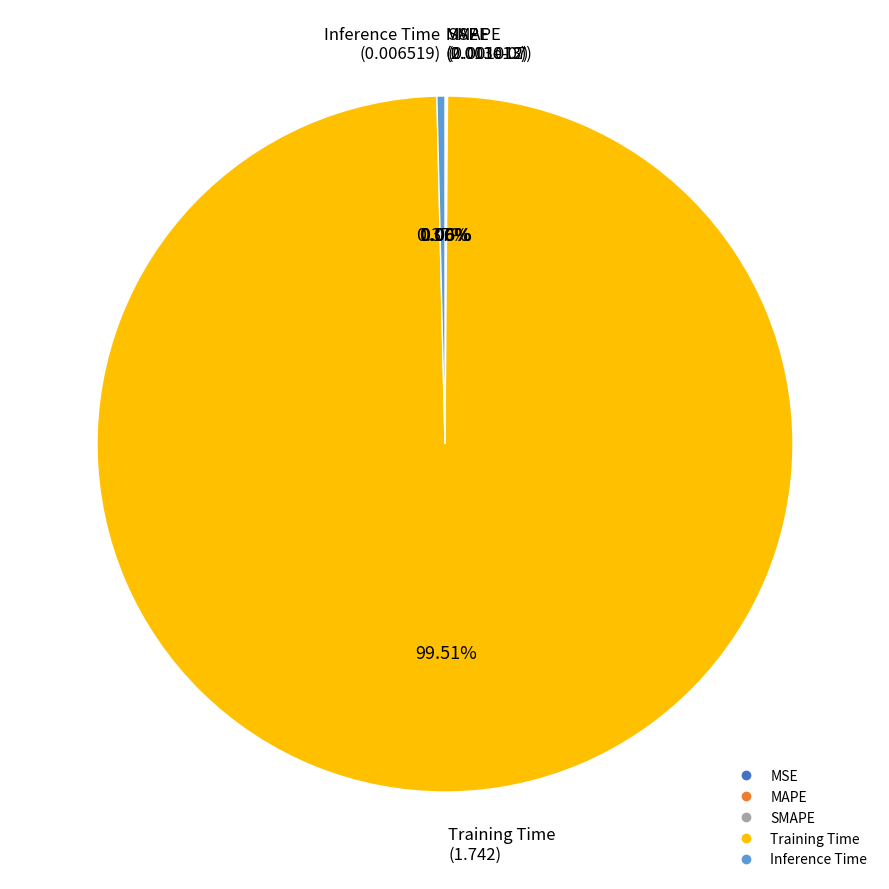

Between Inference Time and Training Time, which is larger?

Training Time